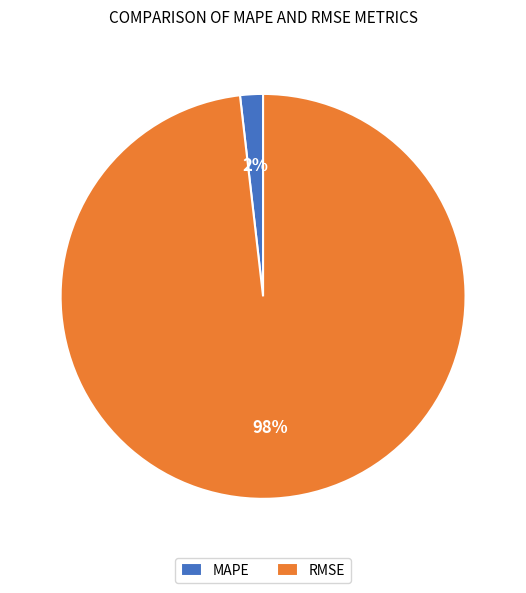

Rank the categories by value from lowest to highest.

MAPE, RMSE